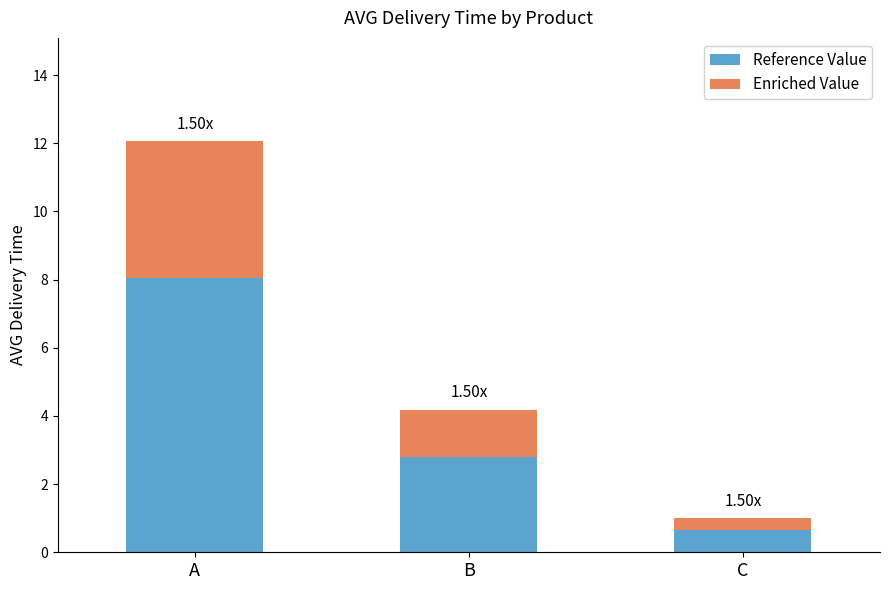

Read the Reference Value value at C.

0.7